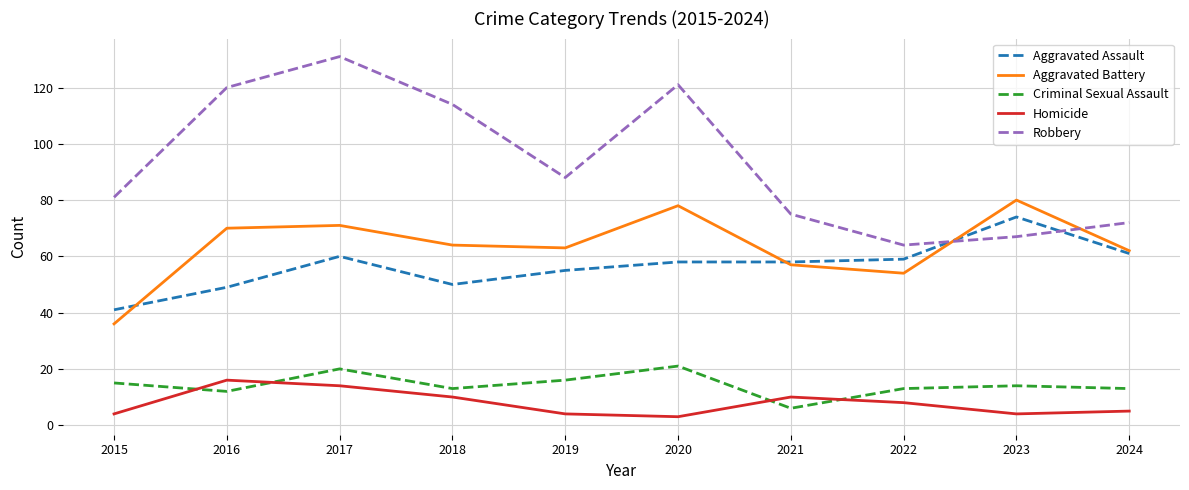

In Homicide, how many points are higher than both neighbors (excluding endpoints)?

2